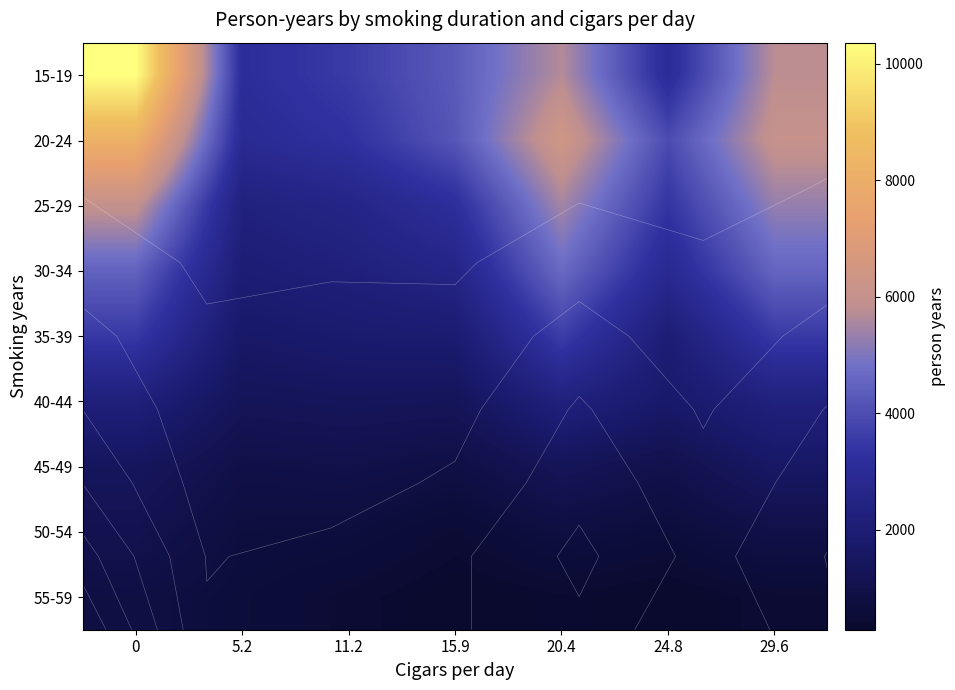

What is the total value across all series at 15.9?

19102